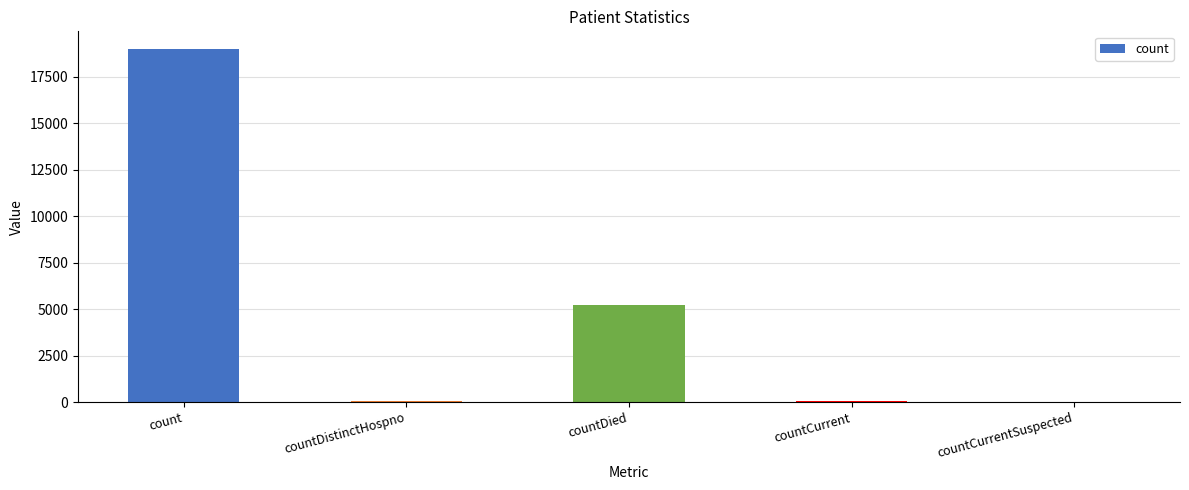

Which category has the highest value across all series?

count